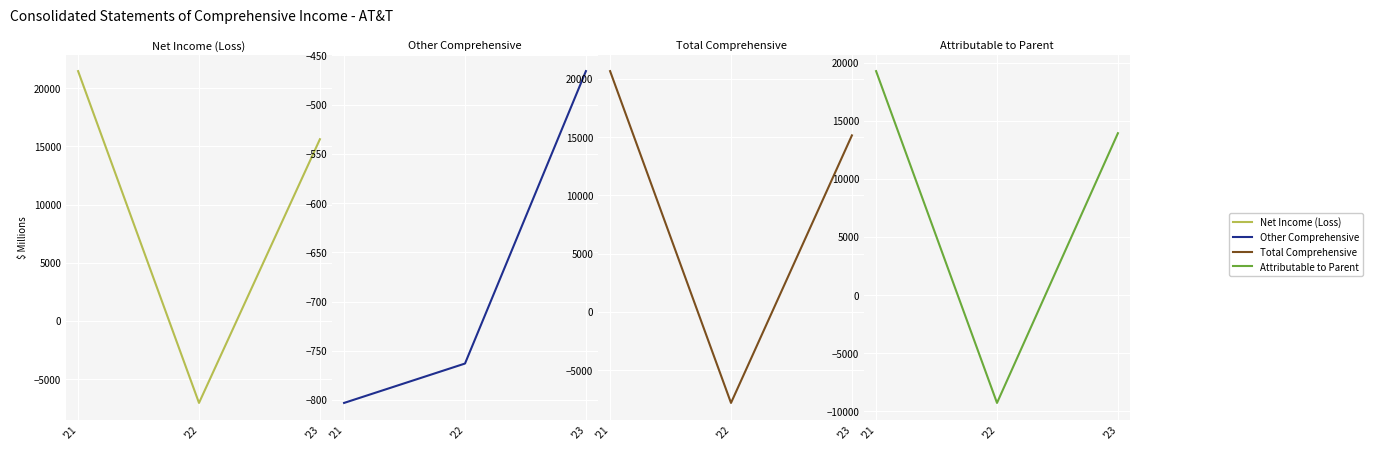

What is the difference between the Total comprehensive income (loss) values at '21 and '22?

28494